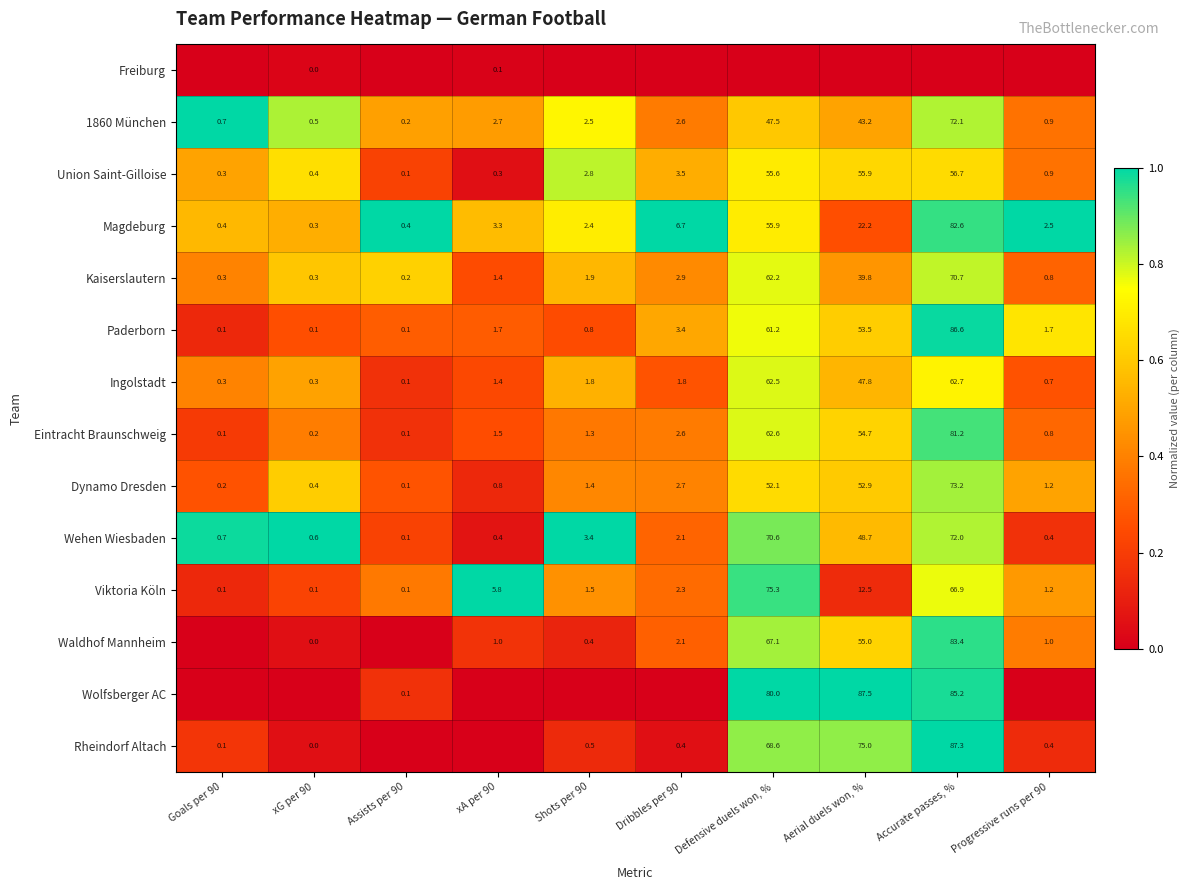

Is the value of Rheindorf Altach at Progressive runs per 90 greater than the value of Dynamo Dresden at Progressive runs per 90?

No